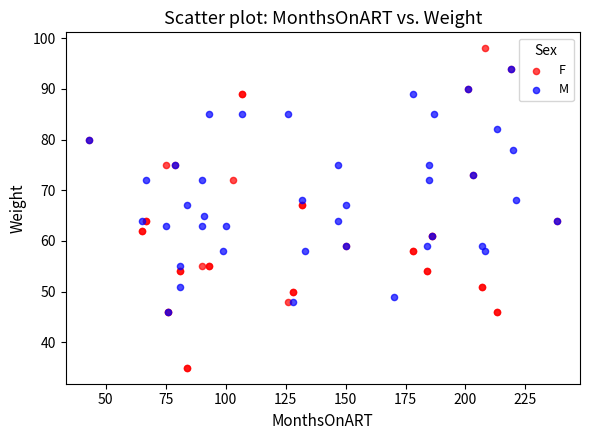

What are all the series names shown in the legend?

F, M